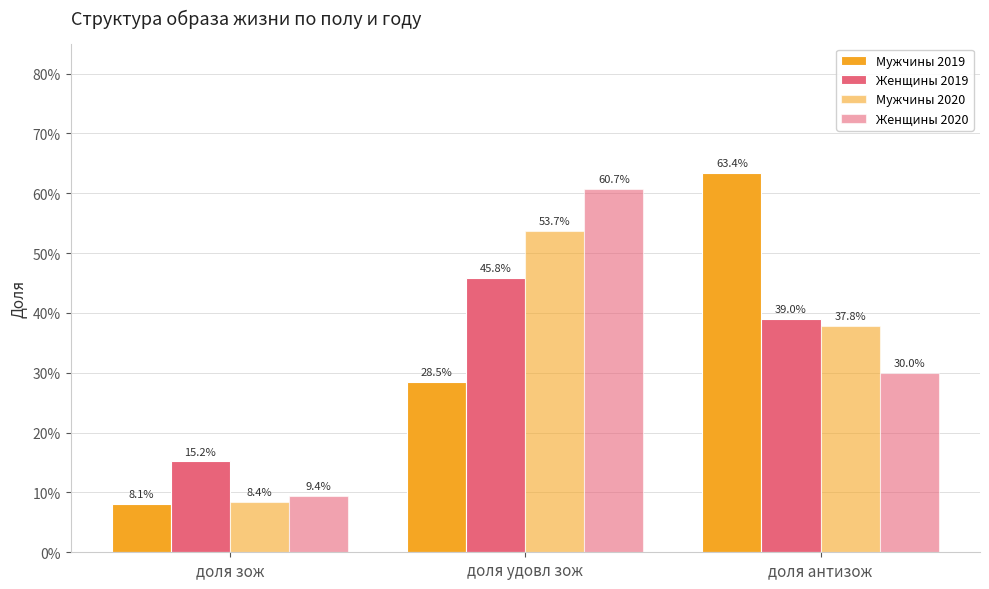

What is the sum of the Мужчины 2019 values at доля антизож and доля удовл зож?

0.9